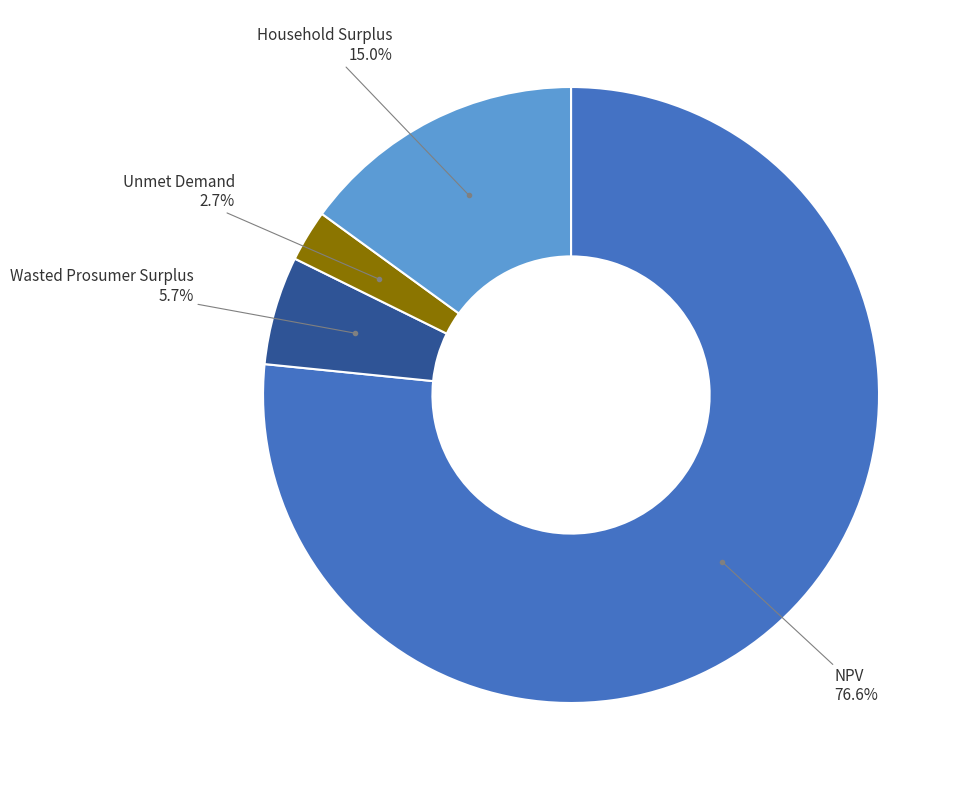

Is there any slice that represents more than half of the pie?

Yes